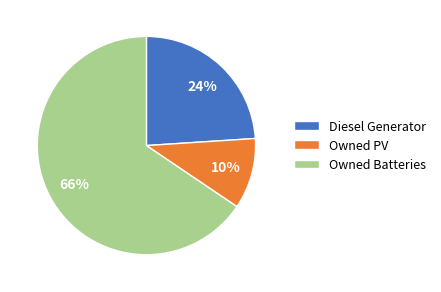

Which has a higher value, Diesel Generator or Owned Batteries?

Owned Batteries